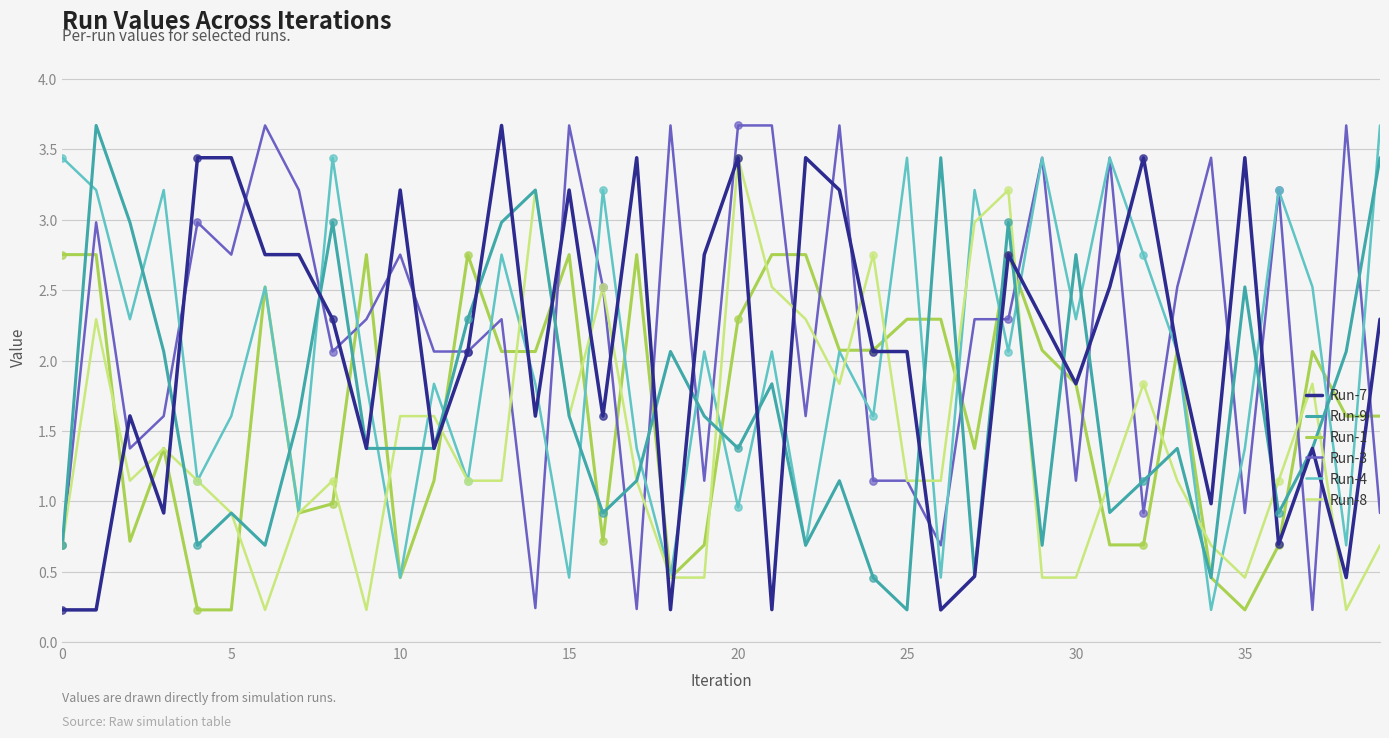

Which series has the largest total across all categories?

Run-3